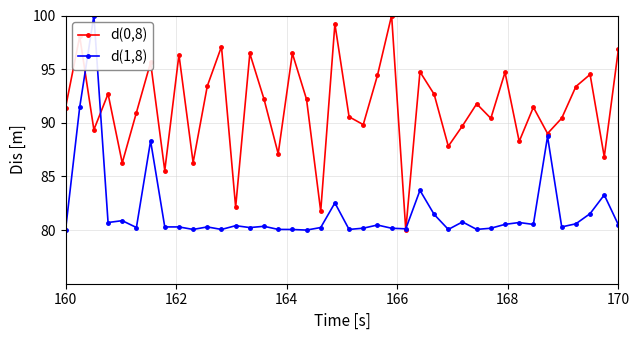

List the series in order of their overall mean, highest first.

d(0,8), d(1,8)